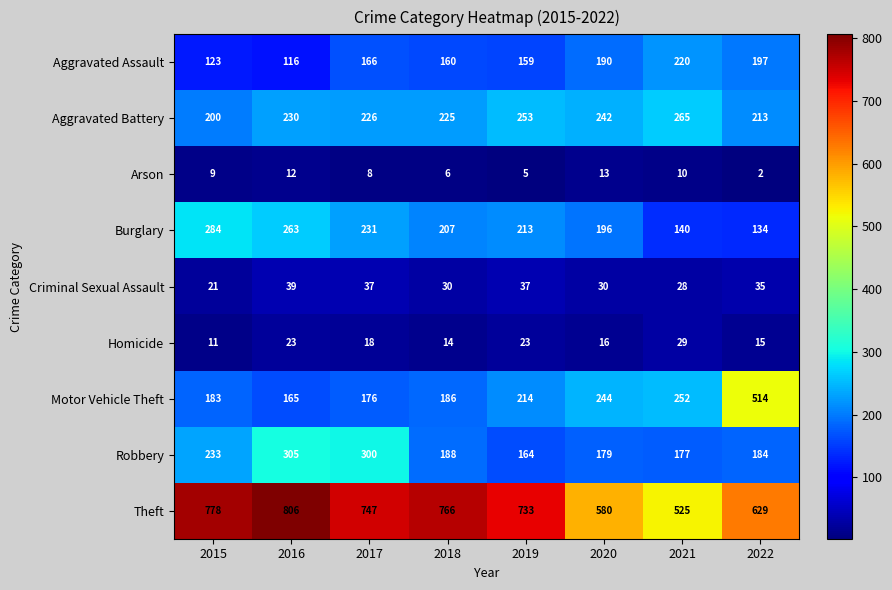

Between 2016 and 2019, which series saw the biggest shift?

Robbery